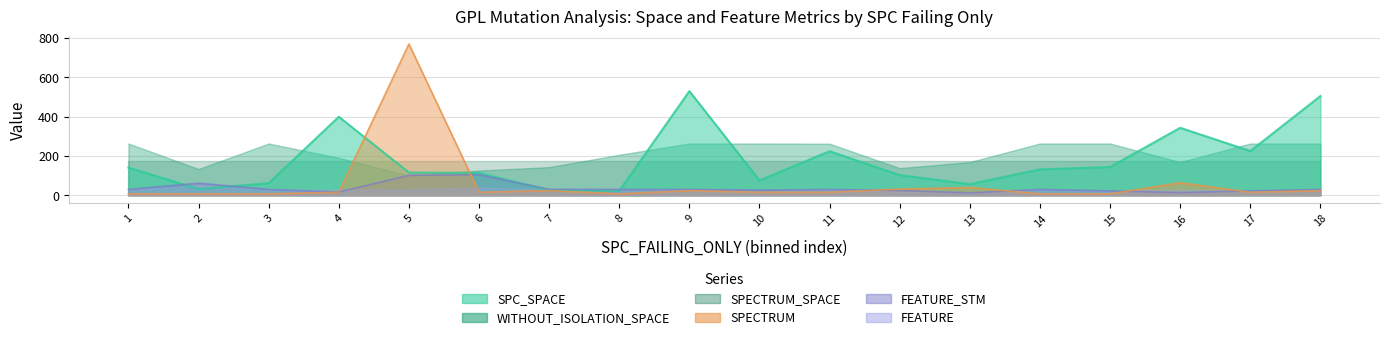

What is the value of the SPECTRUM point at the 13th from the left?

40